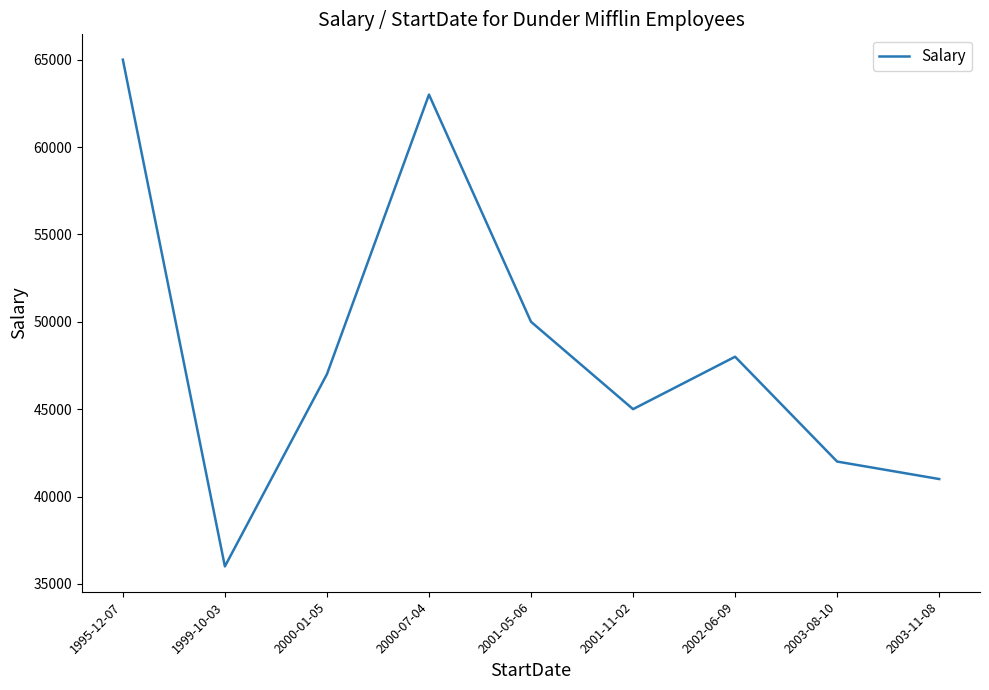

How many lines are shown in the chart?

1